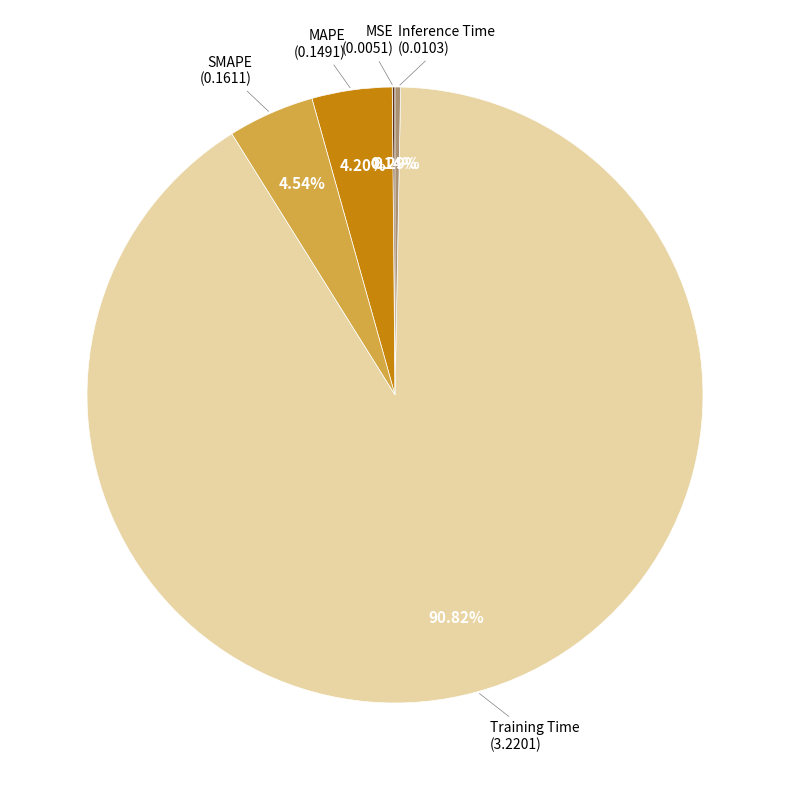

Is there any slice that represents more than half of the pie?

Yes